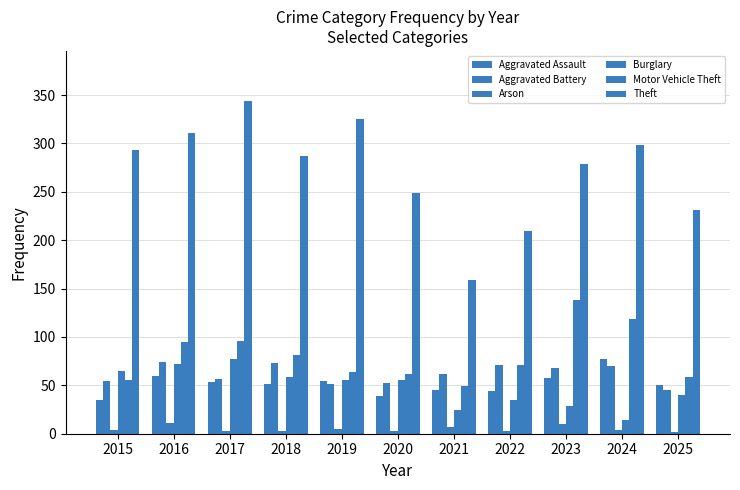

What value does the Arson series have at 2017?

3